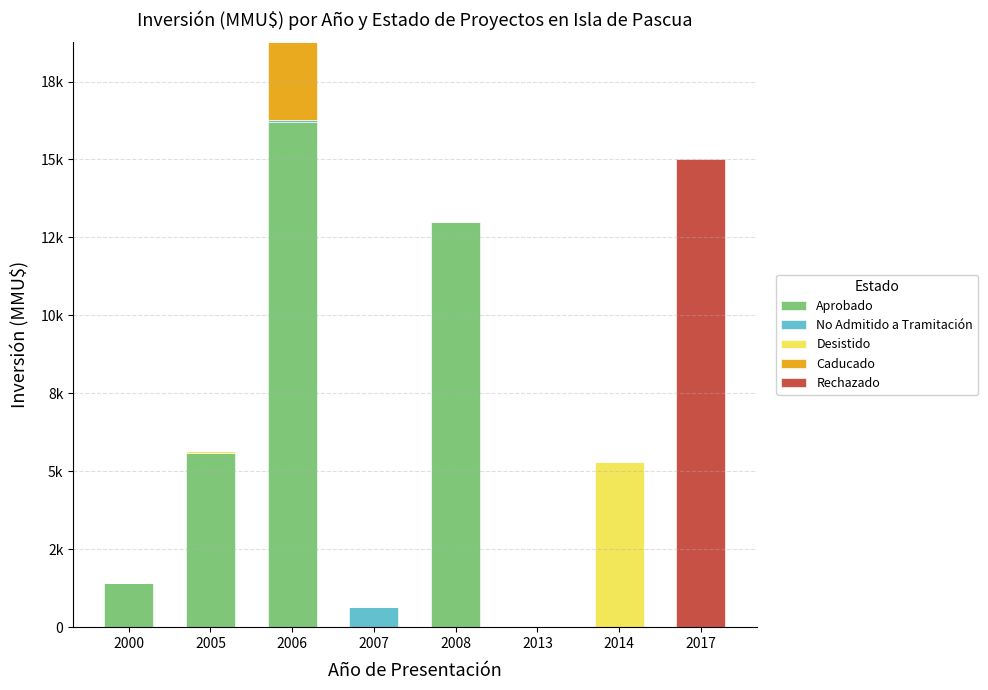

Are the bars grouped side by side (vs. stacked)?

No